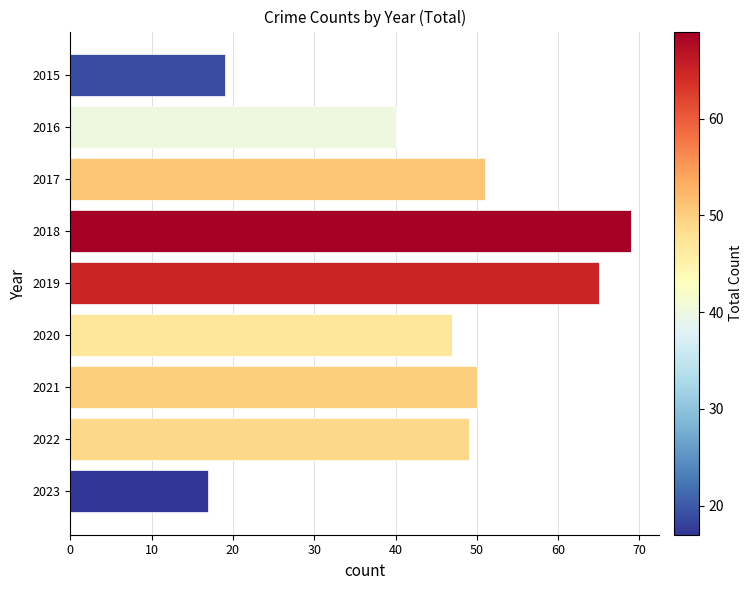

List the labels in order of value, smallest first.

2023, 2015, 2016, 2020, 2022, 2021, 2017, 2019, 2018